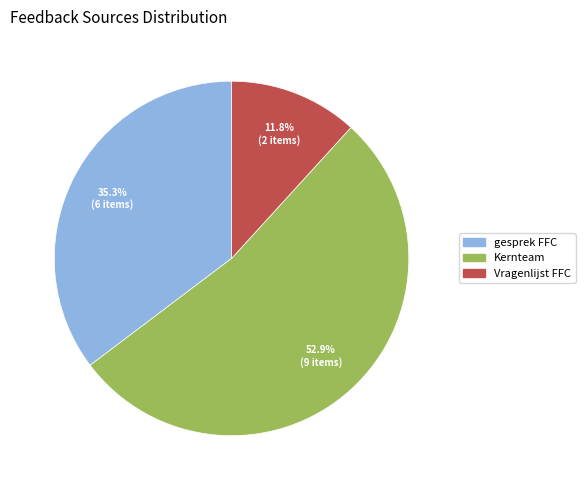

Does any single category account for the majority?

Yes